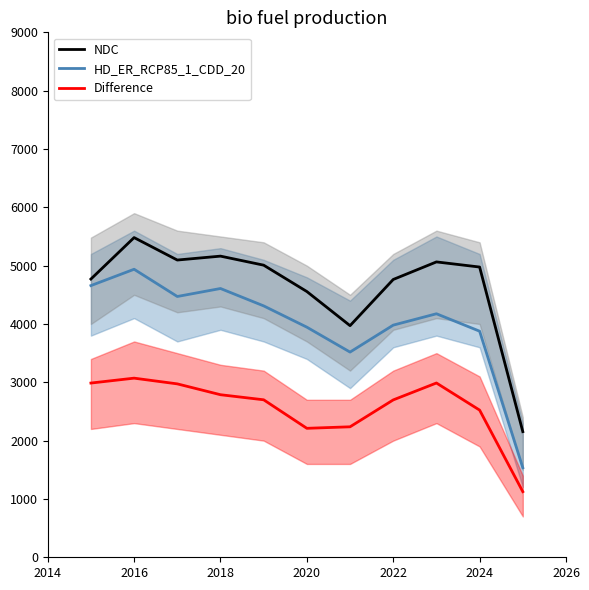

True or false: NDC and HD_ER_RCP85_1_CDD_20 cross at least once.

False